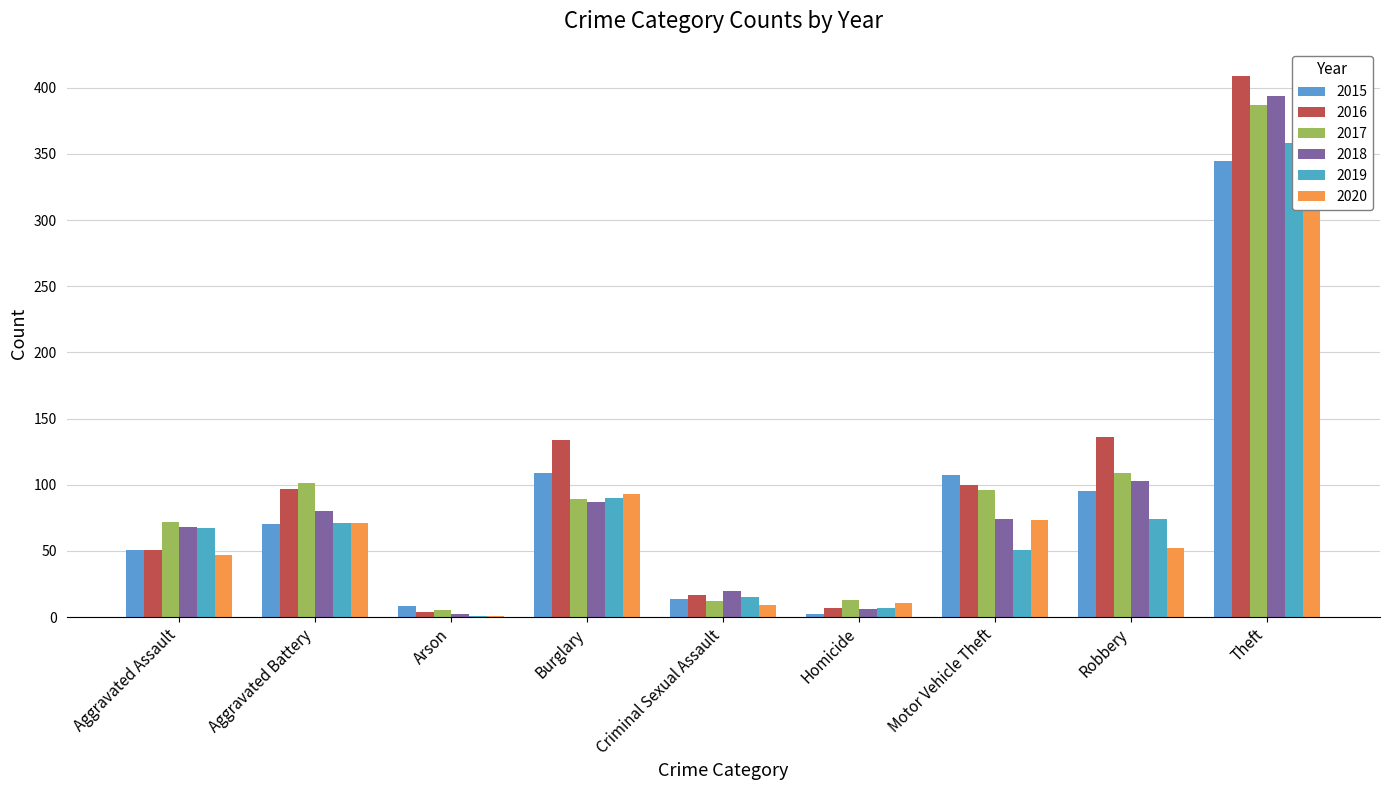

What is the total value across all series at Criminal Sexual Assault?

87